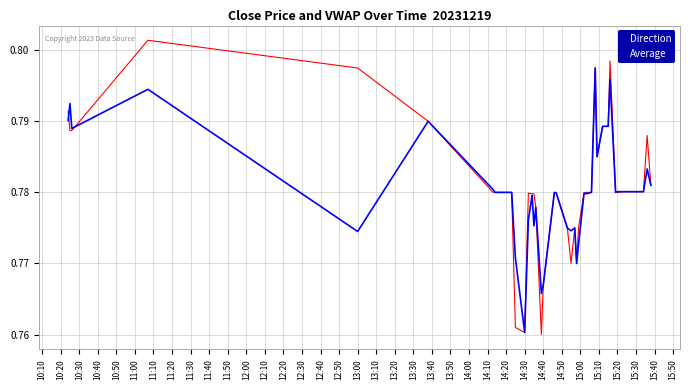

Which series has the widest spread of values?

Direction